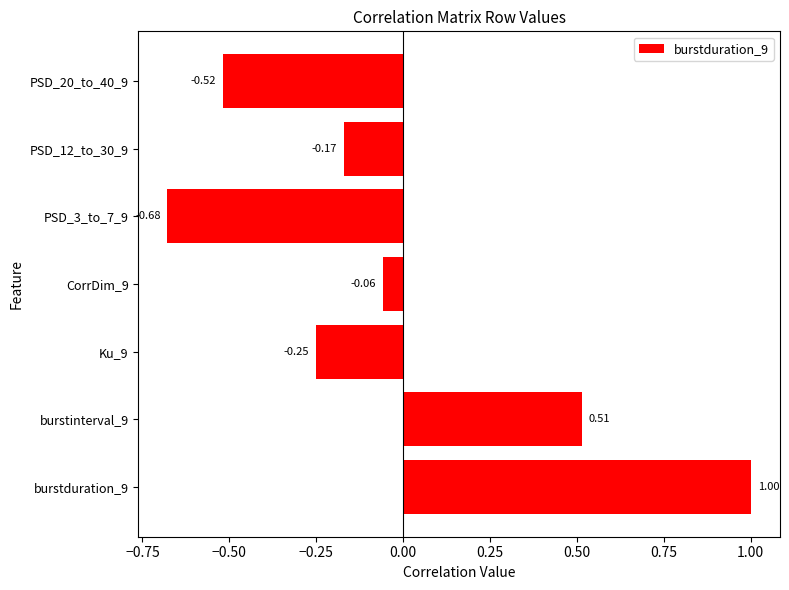

What is the difference between the maximum and second lowest values?

1.5